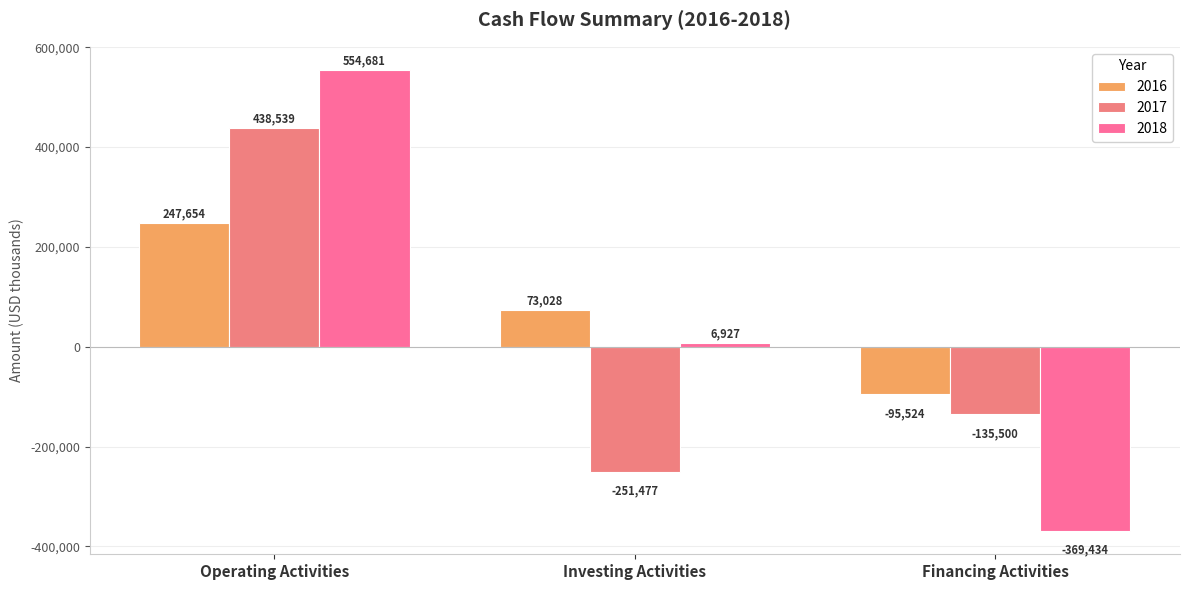

How many positive values does the 2017 series have?

1